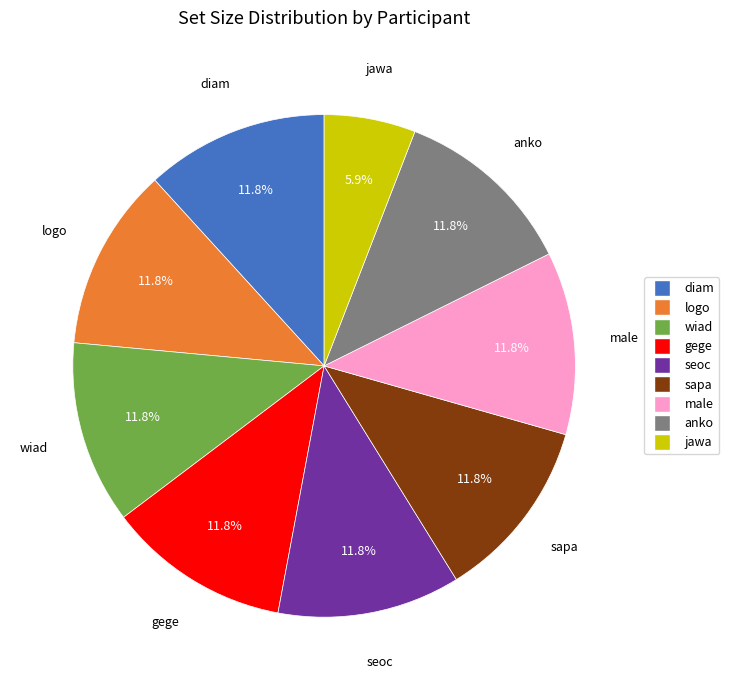

Does any single category account for the majority?

No